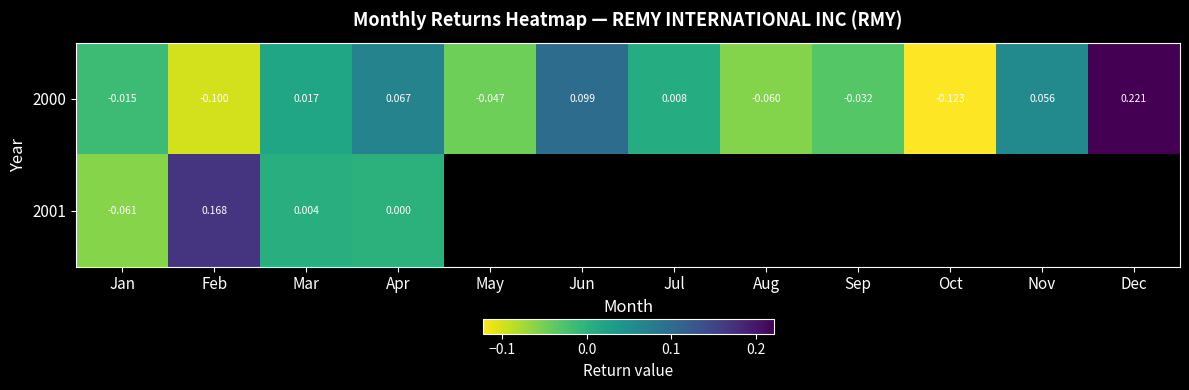

The value of 2000 at Jun is 0.2. True or false?

False